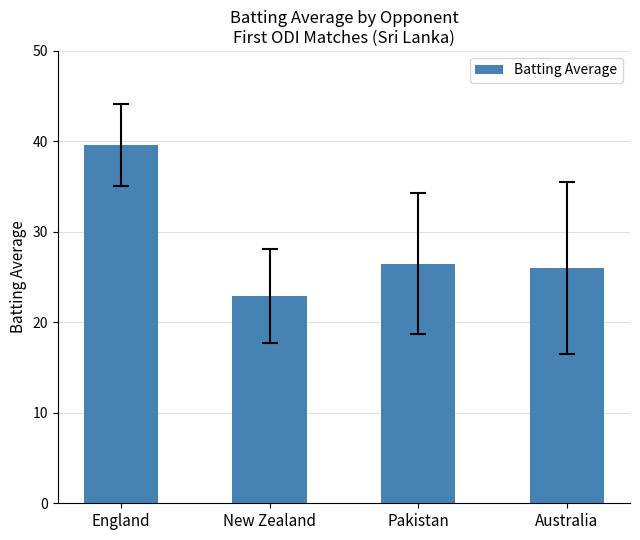

At which label does the data first exceed 26?

England